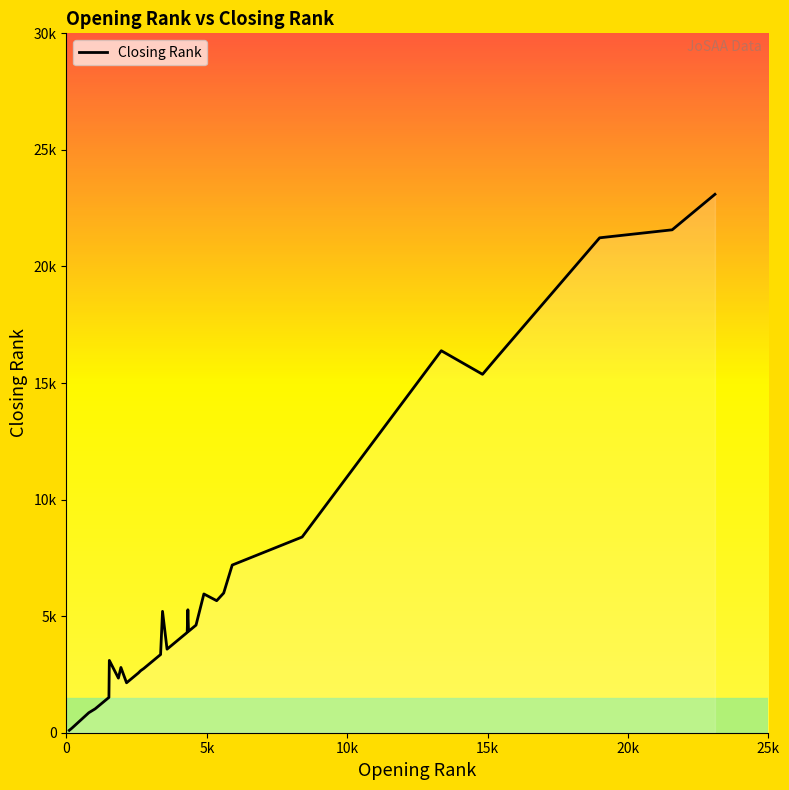

What is the smallest value displayed?

102